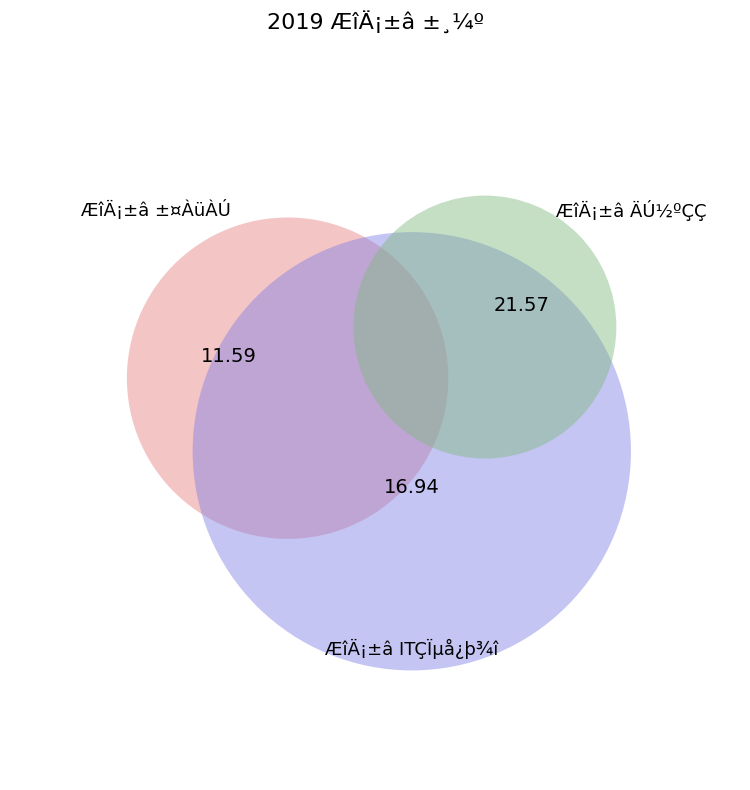

Is it true that ÆîÄ¡±â ±¤ÀüÀÚ is 11% of the pie?

False